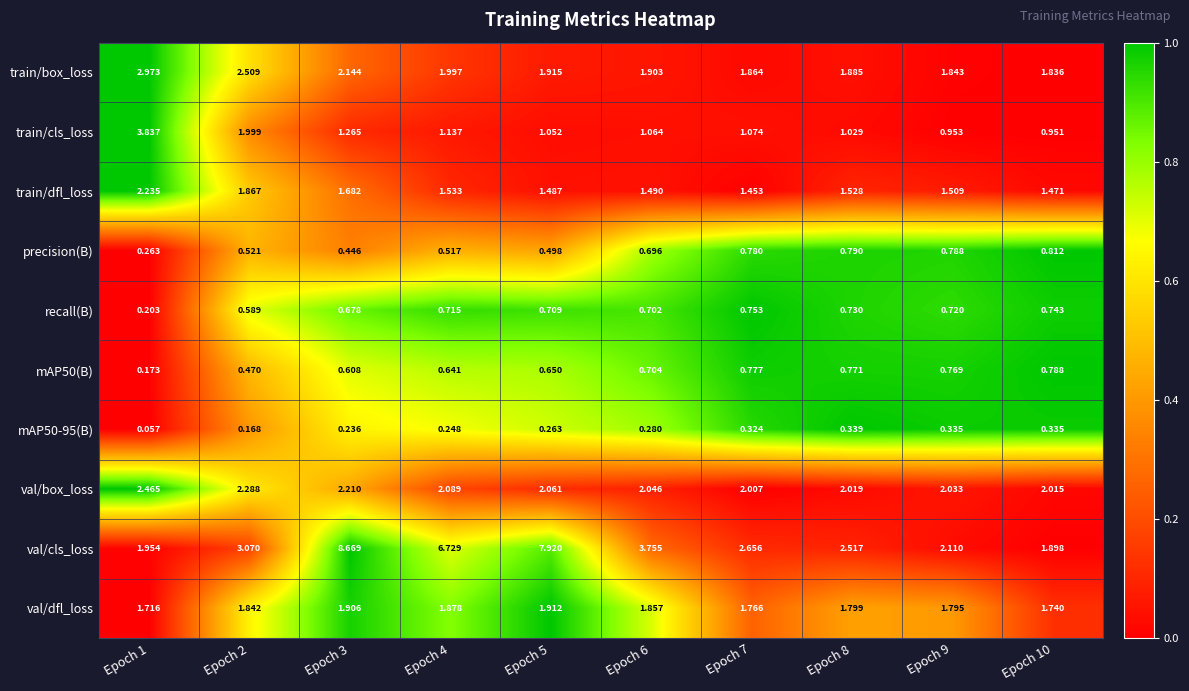

What is the total value across all series at Epoch 10?

12.6